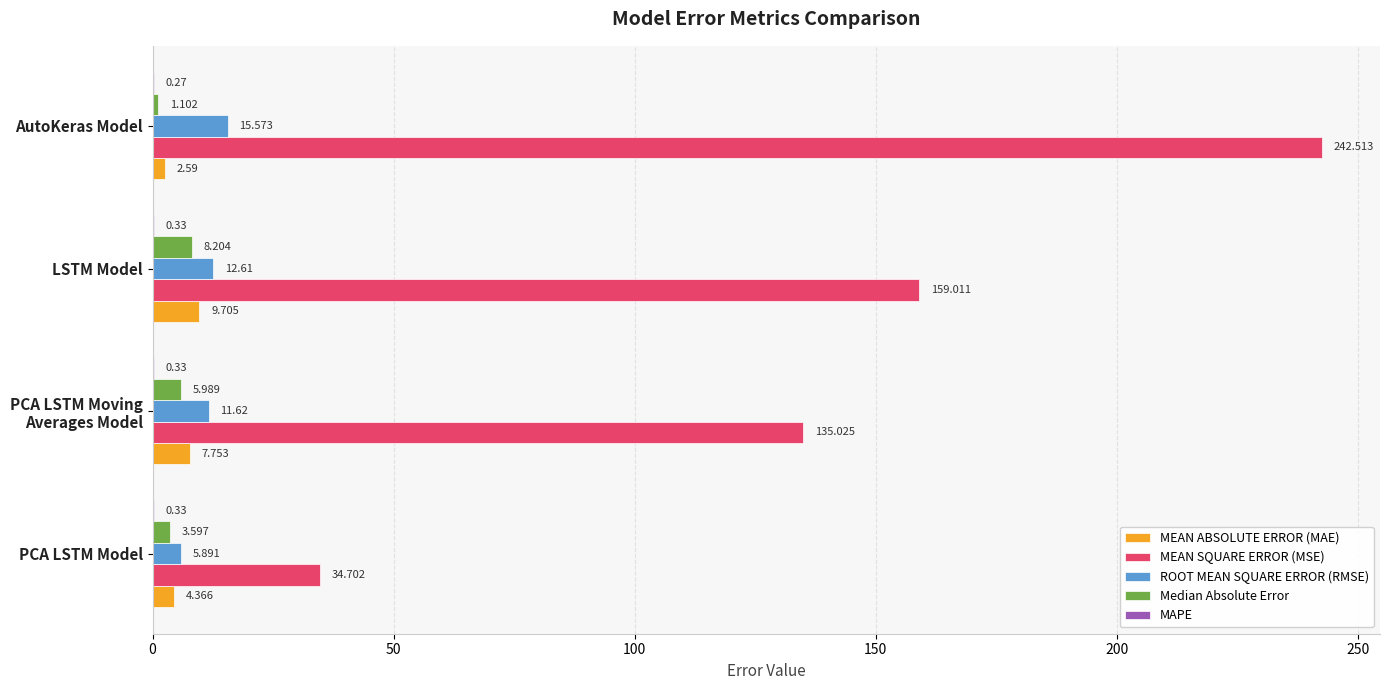

At which category is the sum across all series the highest?

AutoKeras Model